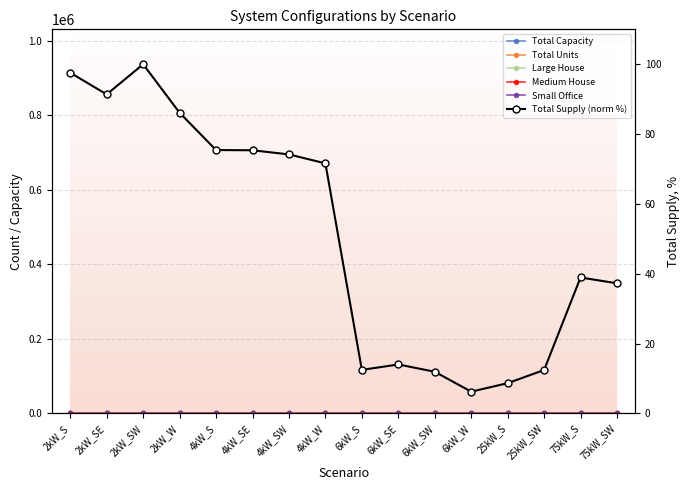

List the series in order of their peak value, lowest first.

Small Office, Total Supply (norm %), Medium House, Large House, Total Units, Total Capacity